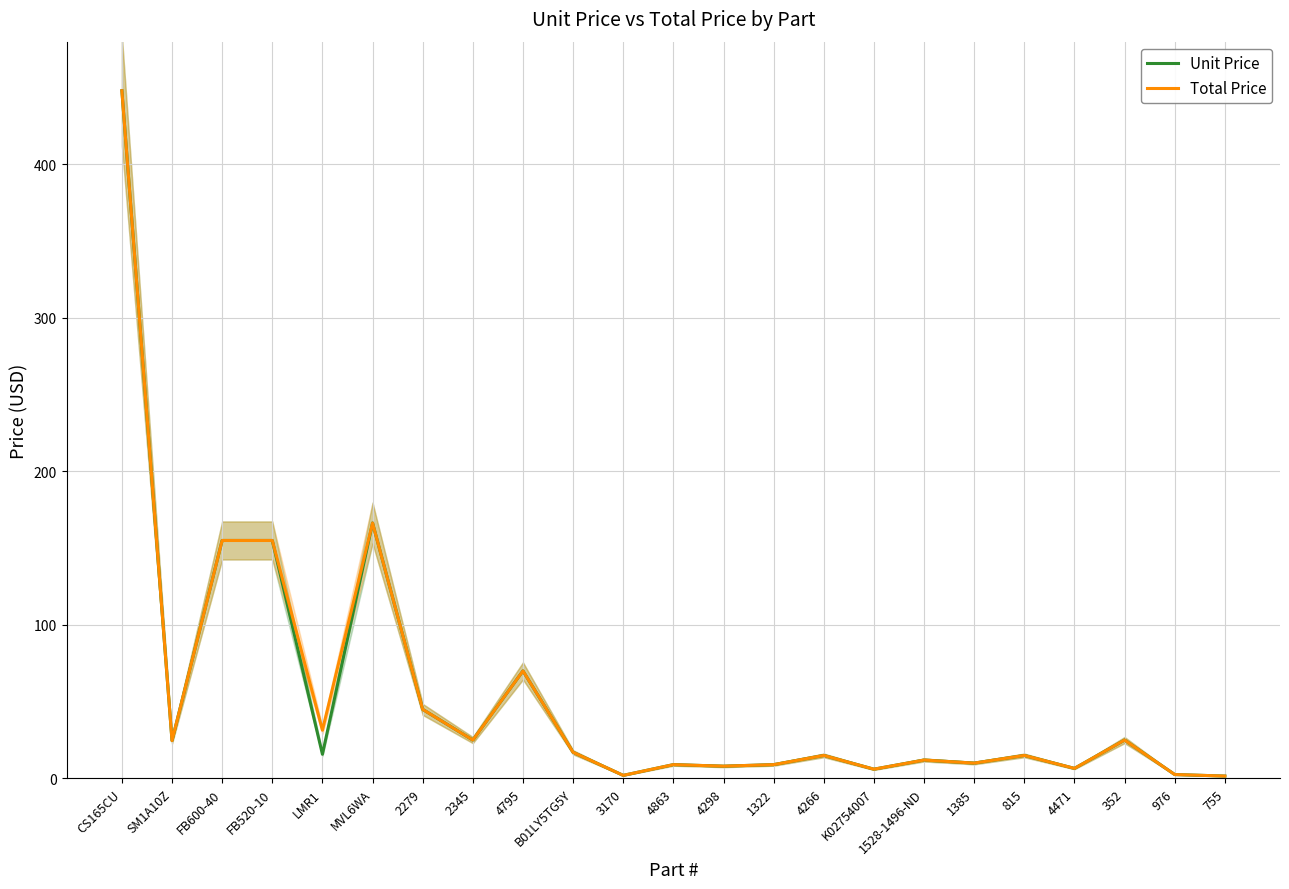

At which category does Total Price reach its first local peak?

MVL6WA